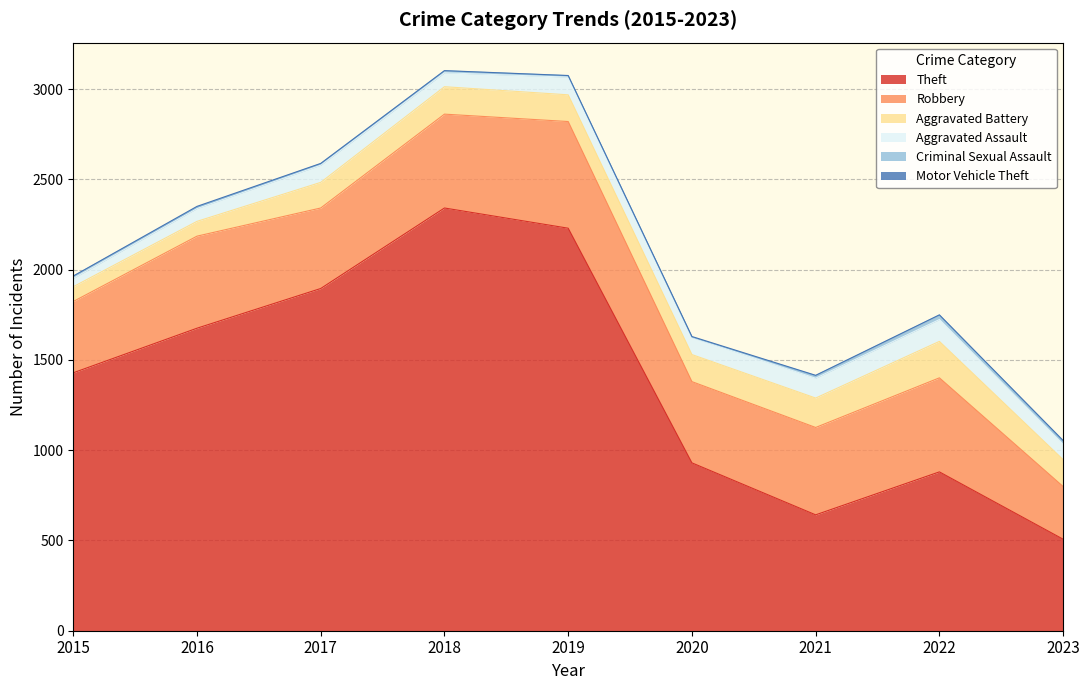

At how many categories does at least one series exceed 2305?

1